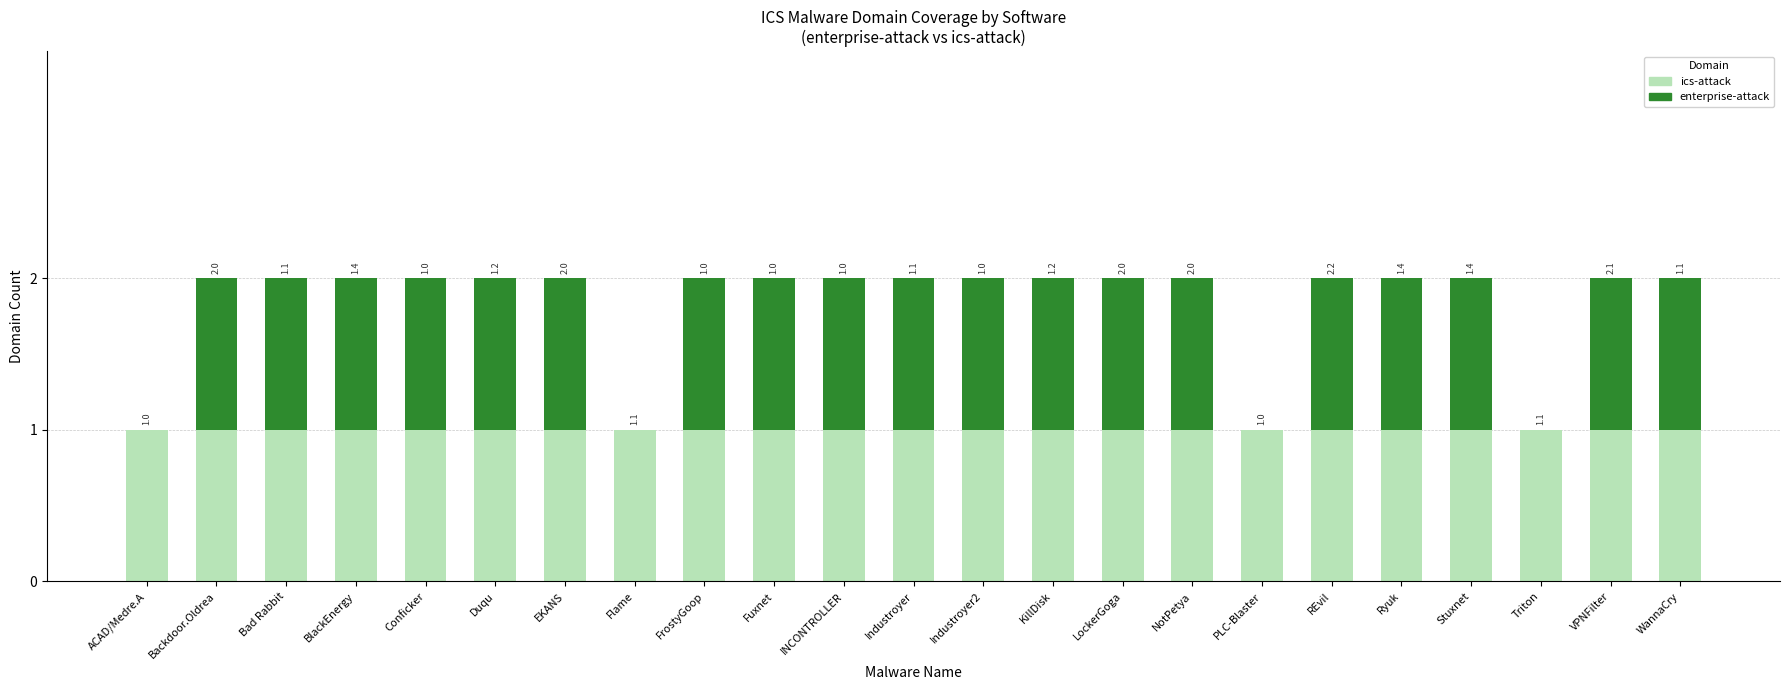

The ics-attack series shows 2 at WannaCry. True or false?

False